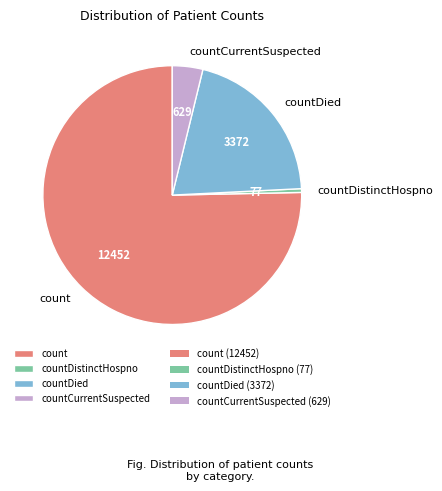

True or false: countDistinctHospno accounts for 10% of the total.

False